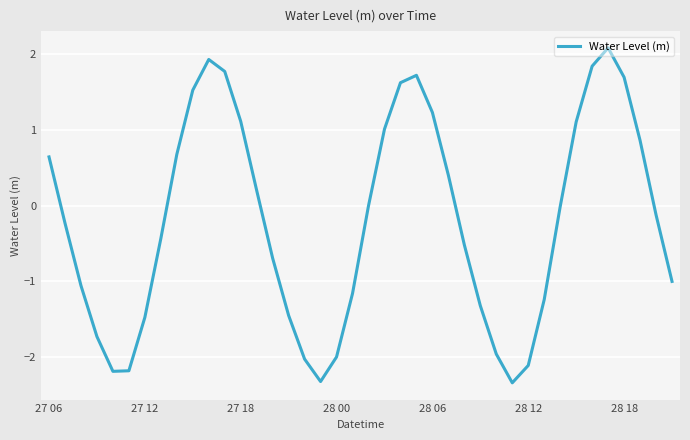

Does the chart display data point markers on the line(s)?

No